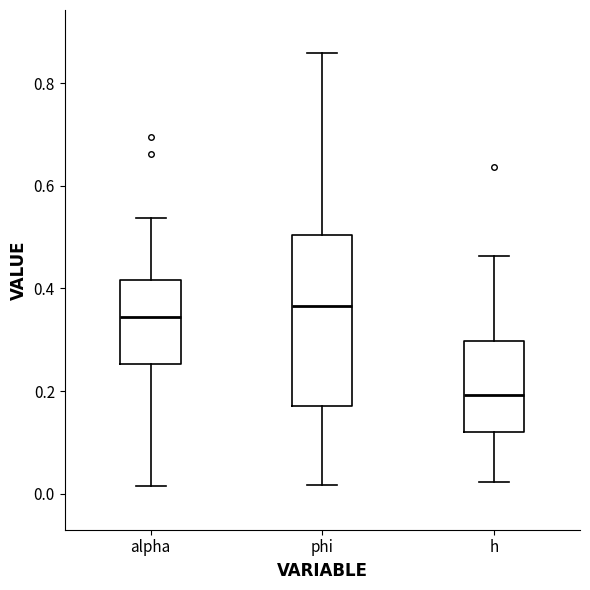

Which box's median line is the highest?

phi